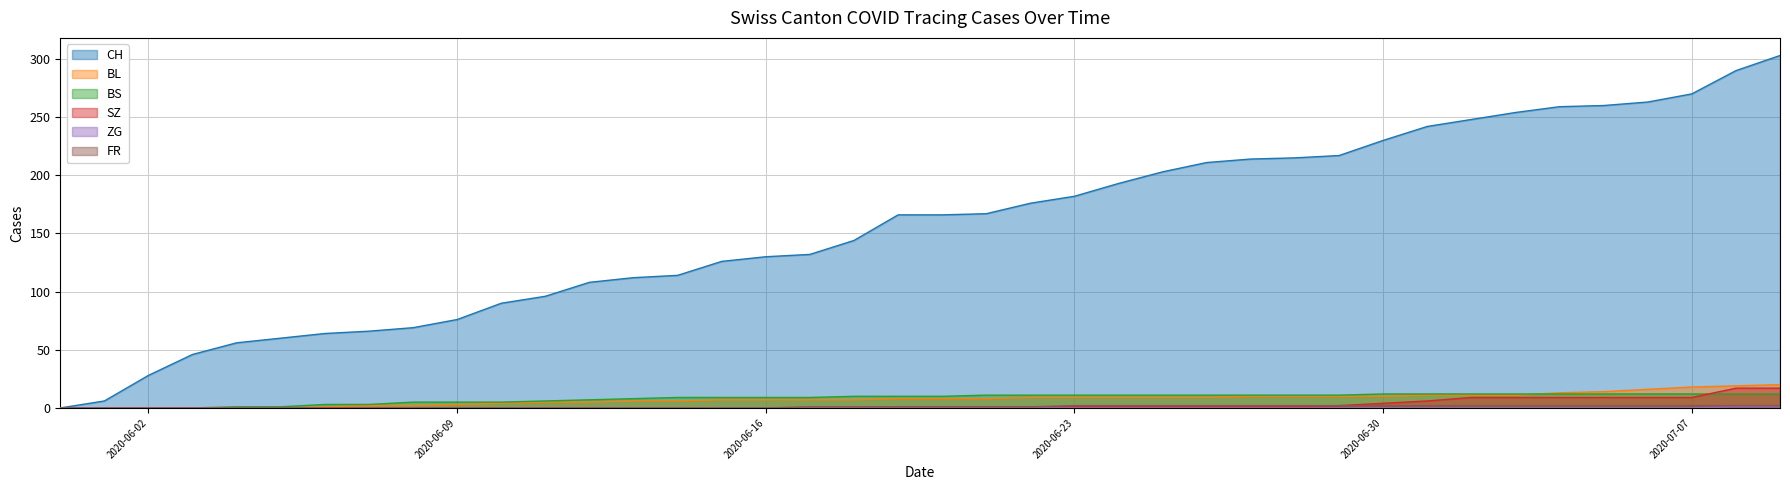

List the labels in order of BS value, largest first.

2020-06-30, 2020-07-01, 2020-07-02, 2020-07-03, 2020-07-04, 2020-07-05, 2020-07-06, 2020-07-07, 2020-07-08, 2020-07-09, 2020-06-21, 2020-06-22, 2020-06-23, 2020-06-24, 2020-06-25, 2020-06-26, 2020-06-27, 2020-06-28, 2020-06-29, 2020-06-18, 2020-06-19, 2020-06-20, 2020-06-14, 2020-06-15, 2020-06-16, 2020-06-17, 2020-06-13, 2020-06-12, 2020-06-11, 2020-06-08, 2020-06-09, 2020-06-10, 2020-06-06, 2020-06-07, 2020-06-04, 2020-06-05, 2020-05-31, 2020-06-01, 2020-06-02, 2020-06-03